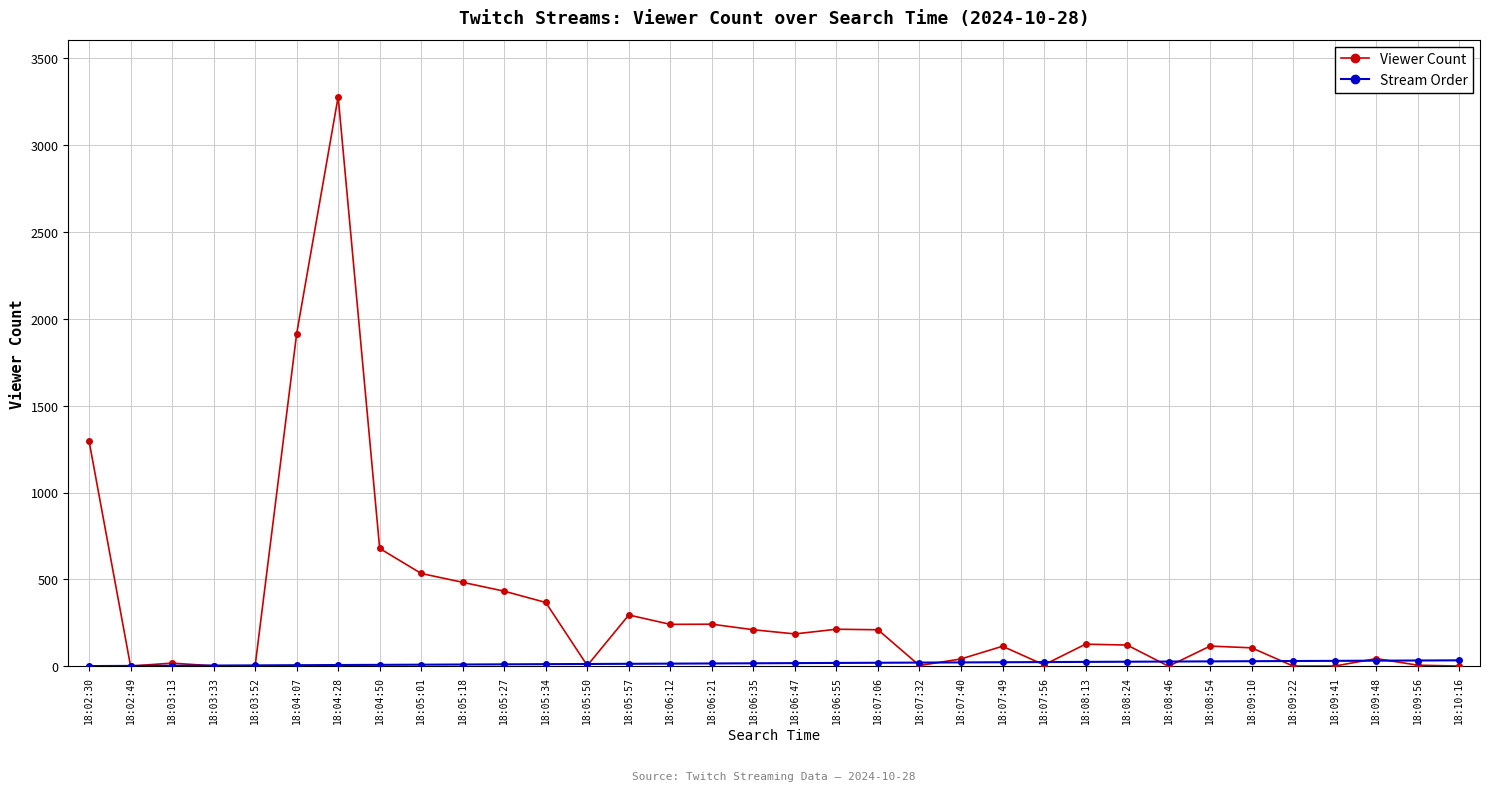

True or false: Viewer Count has more than 0 points higher than both neighbors.

True